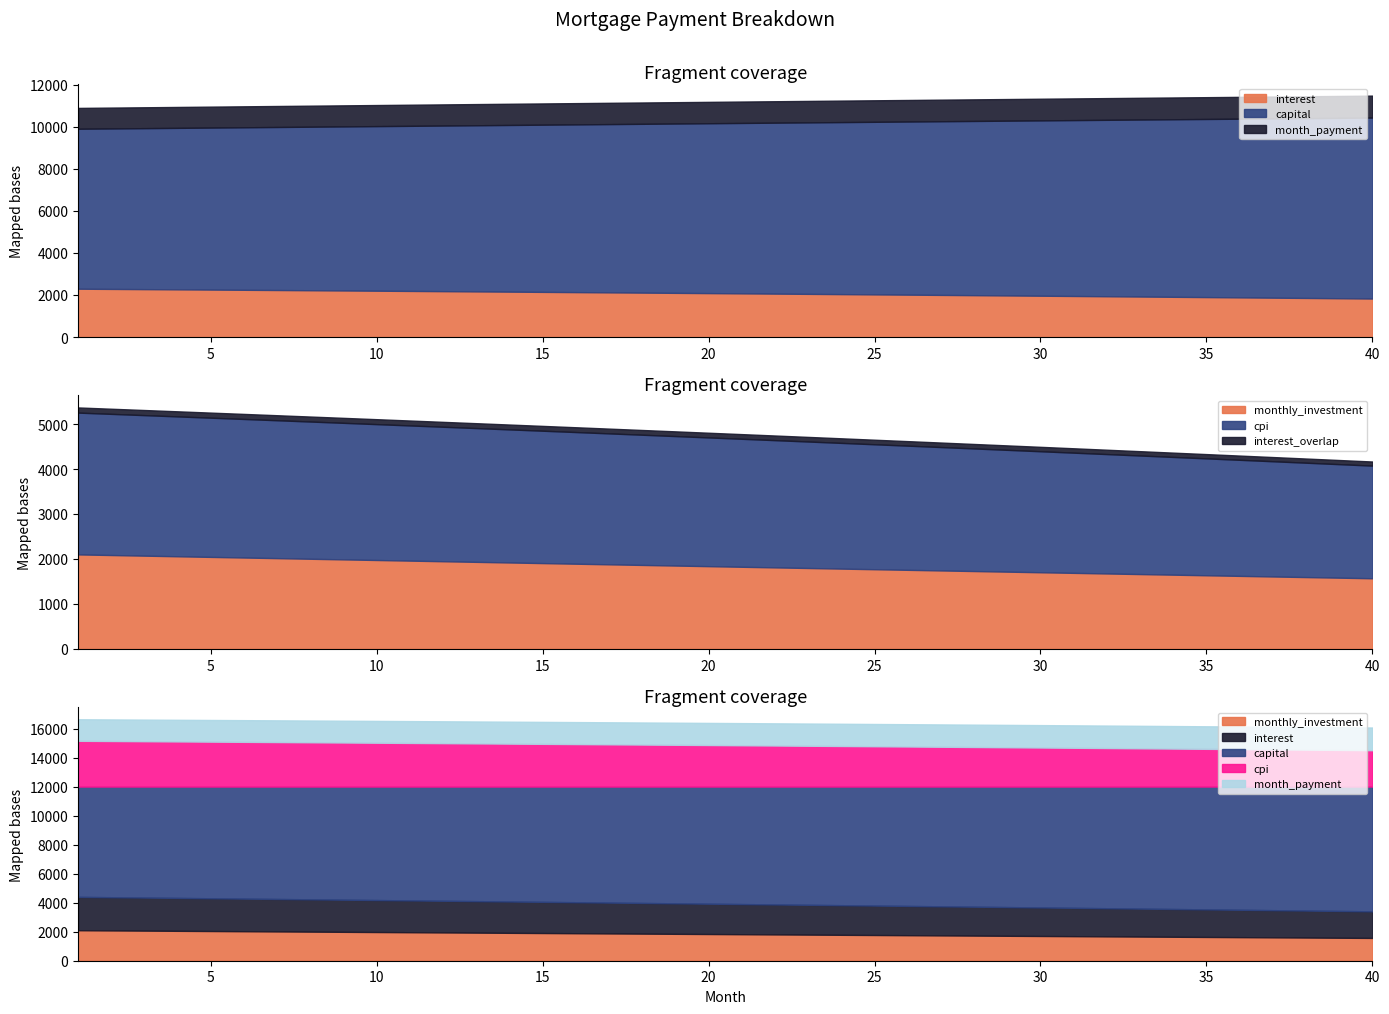

At which category is the sum across all series the highest?

1